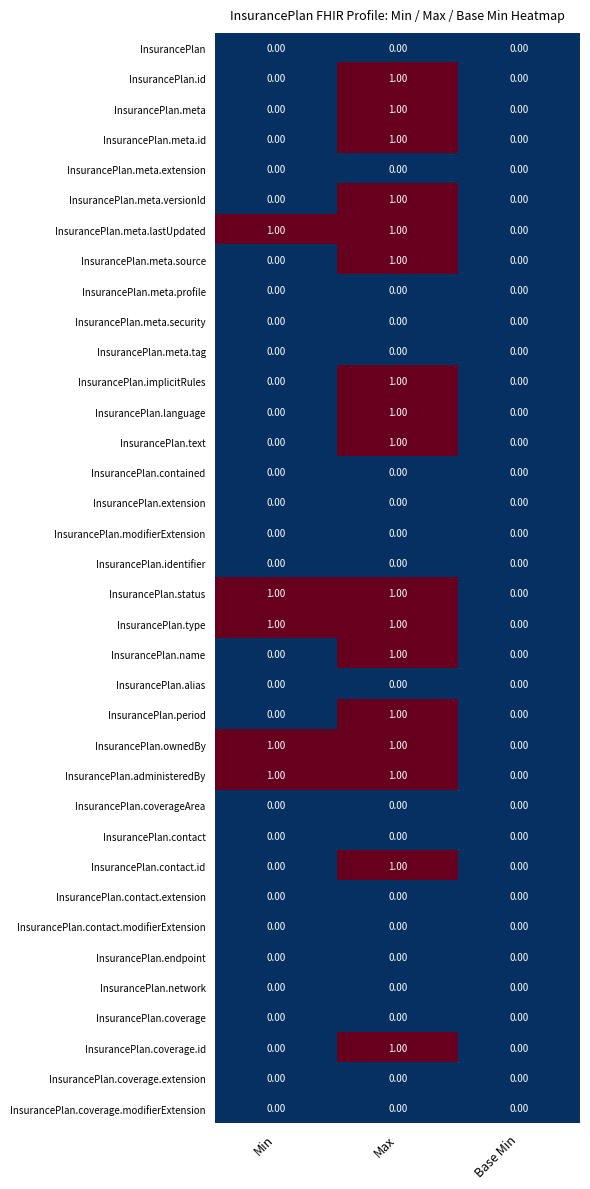

What is the total value across all series at Max?

17